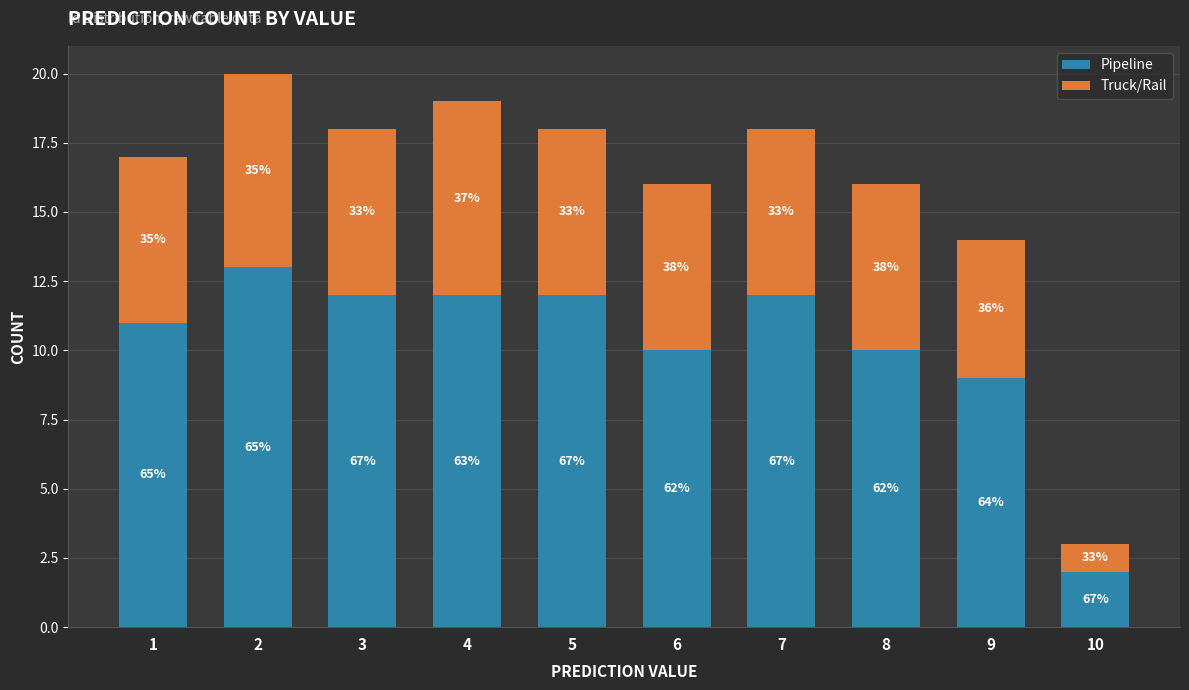

What is the sum of all Pipeline values?

103